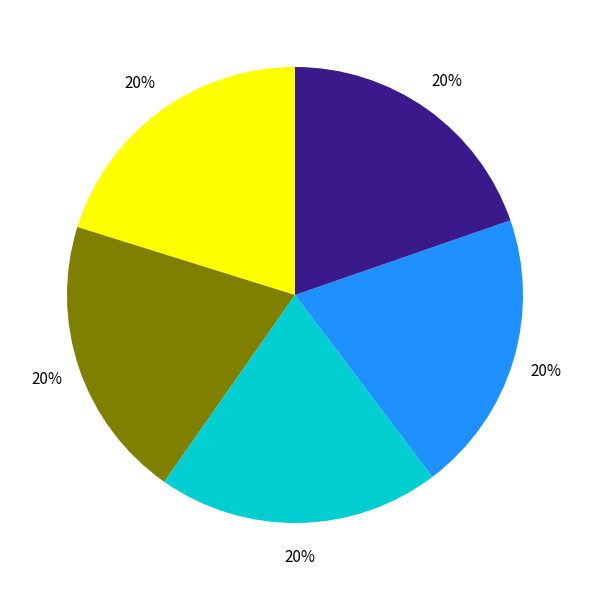

Does any single category account for the majority?

No